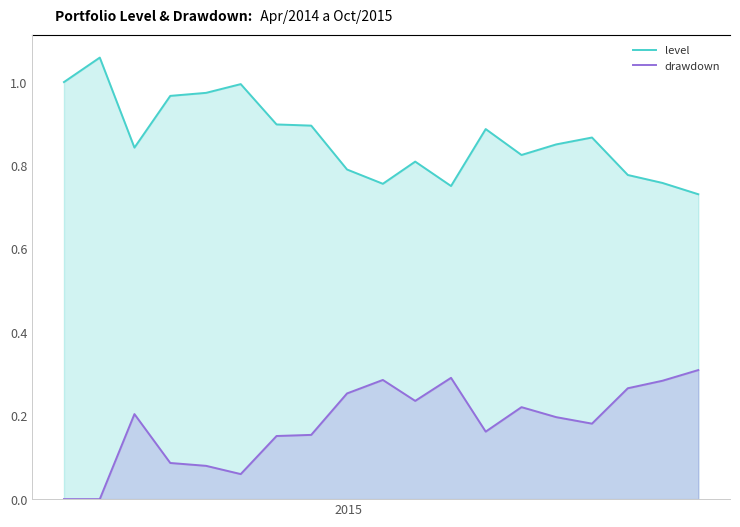

True or false: level and drawdown intersect in this chart.

False